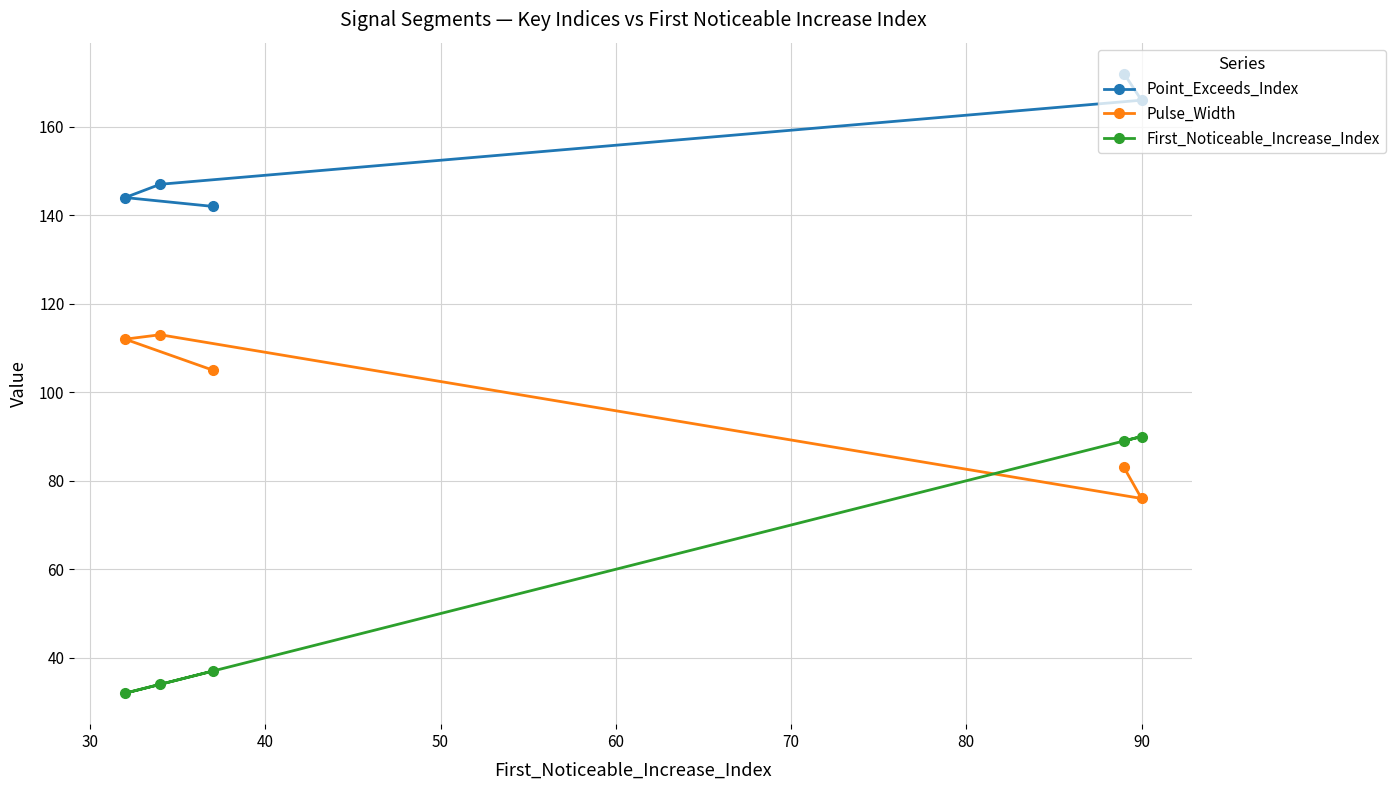

Reading right to left, transcribe all the data shown in this chart.

Point_Exceeds_Index: 166	172	142	147	144
Pulse_Width: 76	83	105	113	112
First_Noticeable_Increase_Index: 90	89	37	34	32